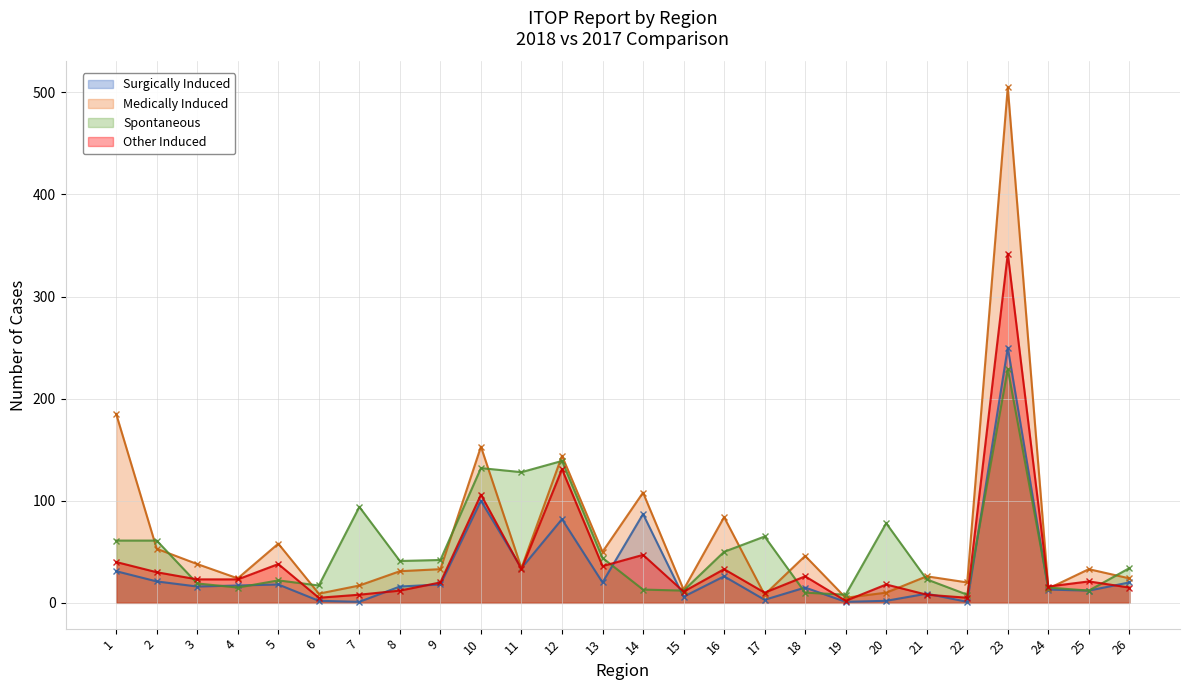

Reading right to left, list all the values displayed in this chart.

Surgically Induced: 20	12	13	250	1	9	2	1	15	3	26	6	87	20	82	34	100	18	16	1	2	18	17	16	21	31
Medically Induced: 24	33	14	505	20	26	10	5	46	8	84	13	108	50	144	34	153	33	31	17	9	58	24	38	53	185
Spontaneous: 34	12	15	229	8	23	78	8	10	65	50	12	13	44	139	128	132	42	41	94	17	22	15	19	61	61
Other Induced: 15	21	16	342	5	8	18	2	26	10	33	11	47	36	131	33	106	20	12	8	5	38	23	23	30	40